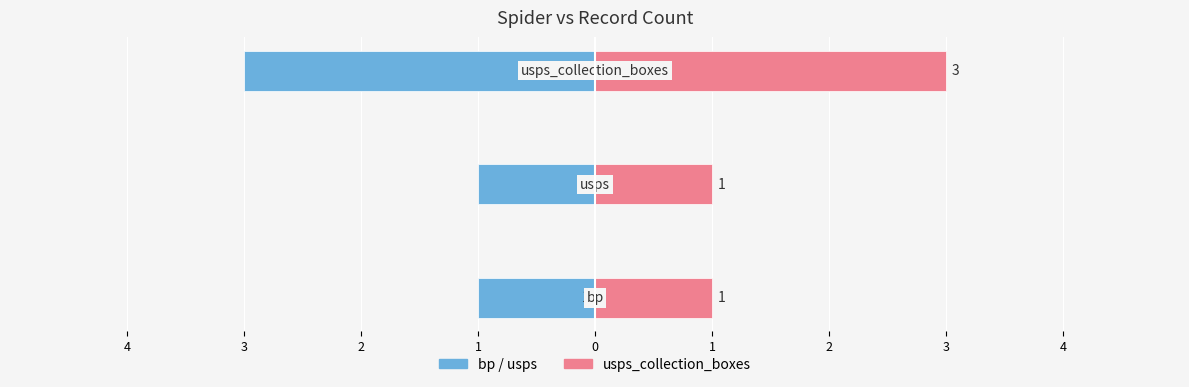

What is the average value of the Count (Right) series?

2